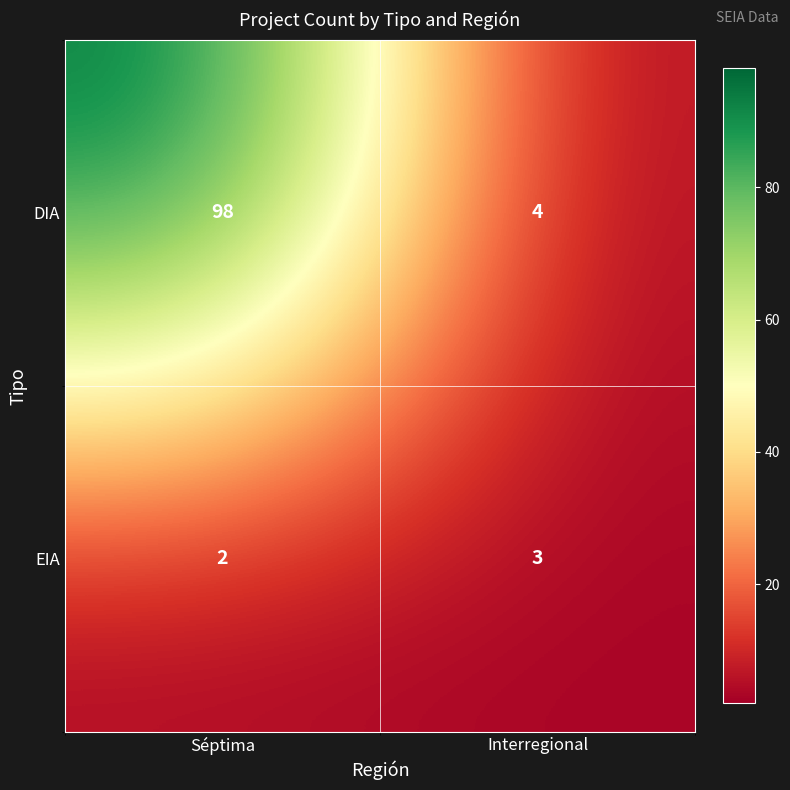

The value of DIA at Séptima is 98. True or false?

True